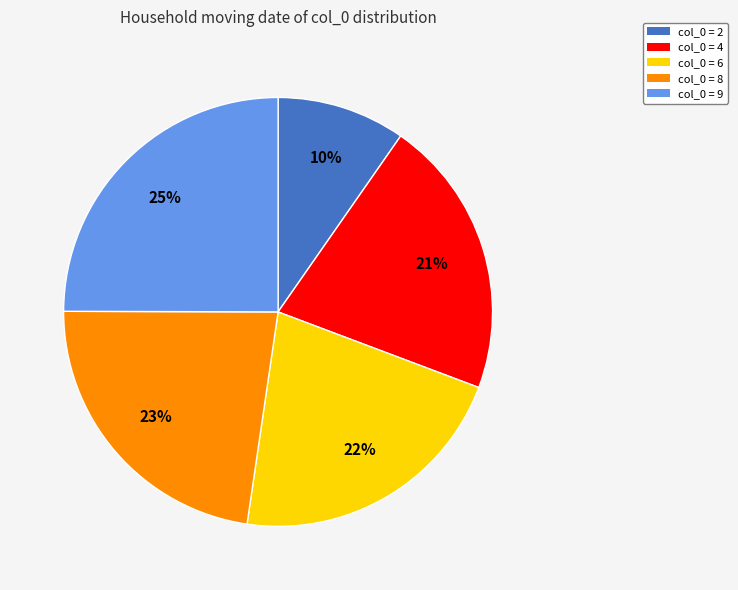

How many segments does this pie chart have?

5